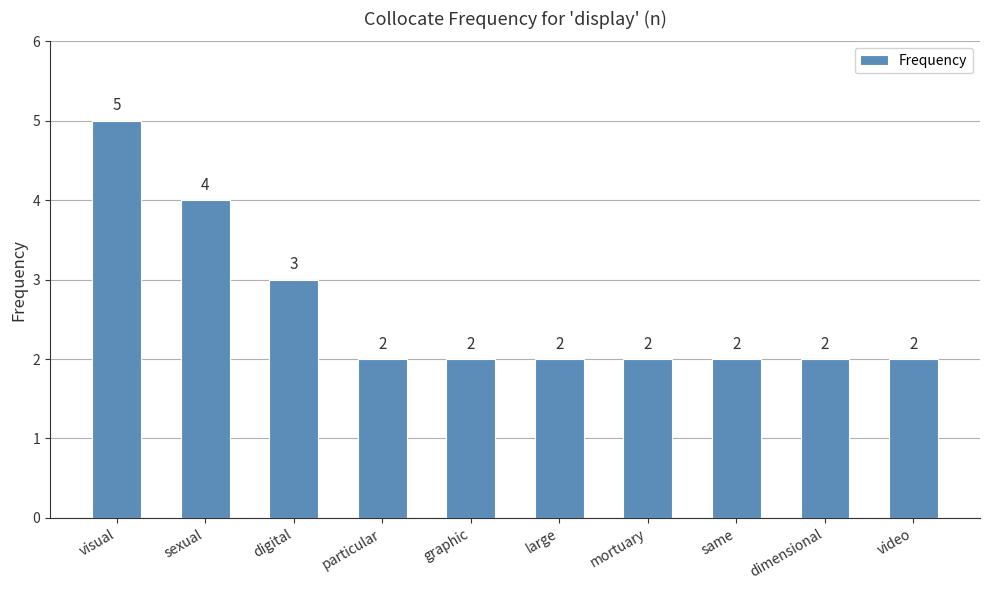

Reading right to left, what are all the values shown in this chart?

2	2	2	2	2	2	2	3	4	5